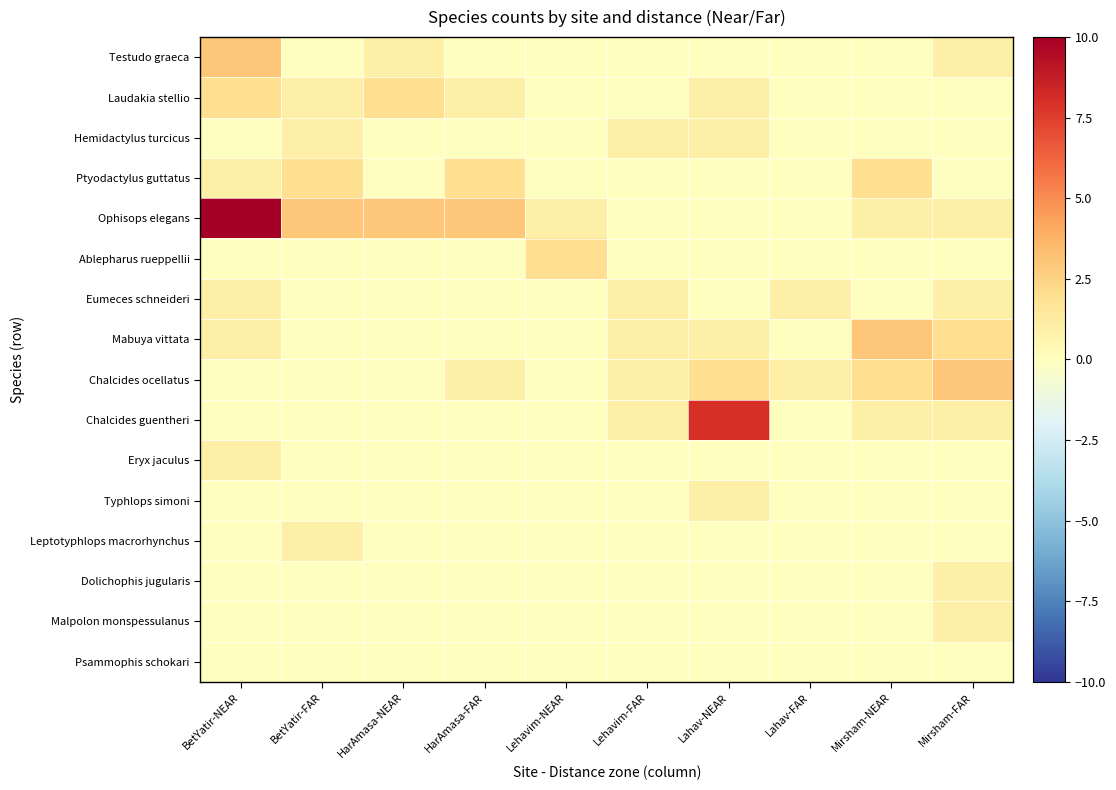

Between Lahav-FAR and Mirsham-FAR, which is larger?

Mirsham-FAR